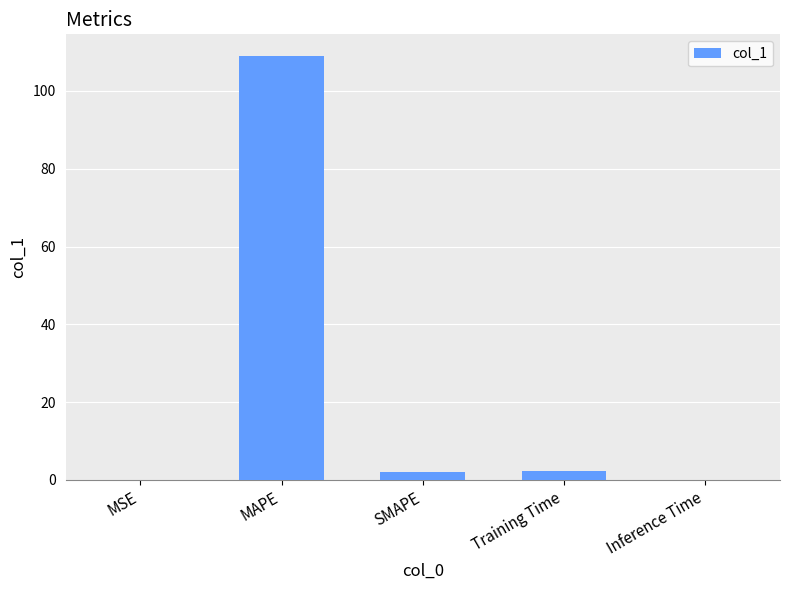

Between MSE and SMAPE, which is larger?

SMAPE